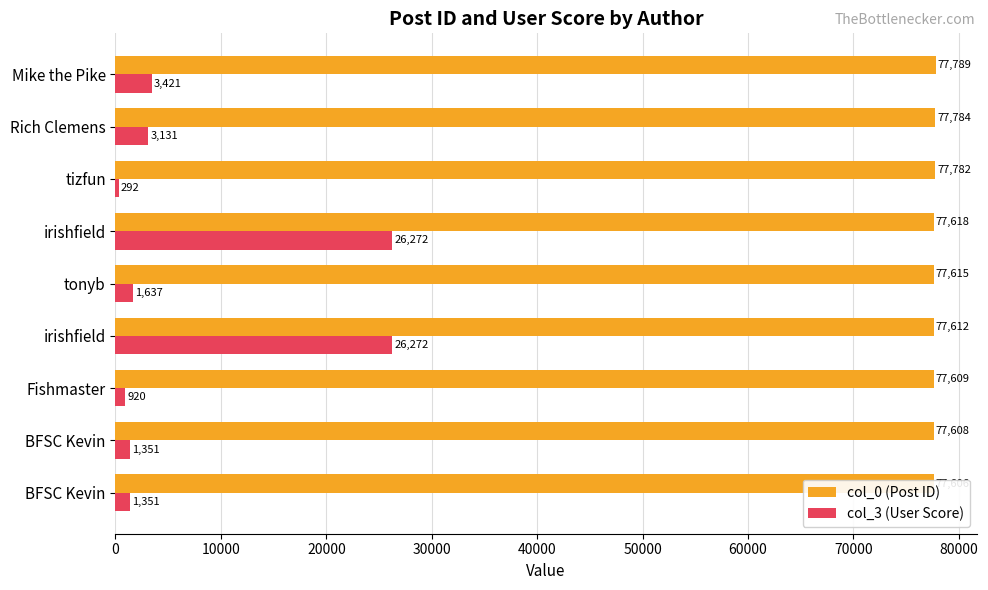

Are the bars horizontal?

Yes